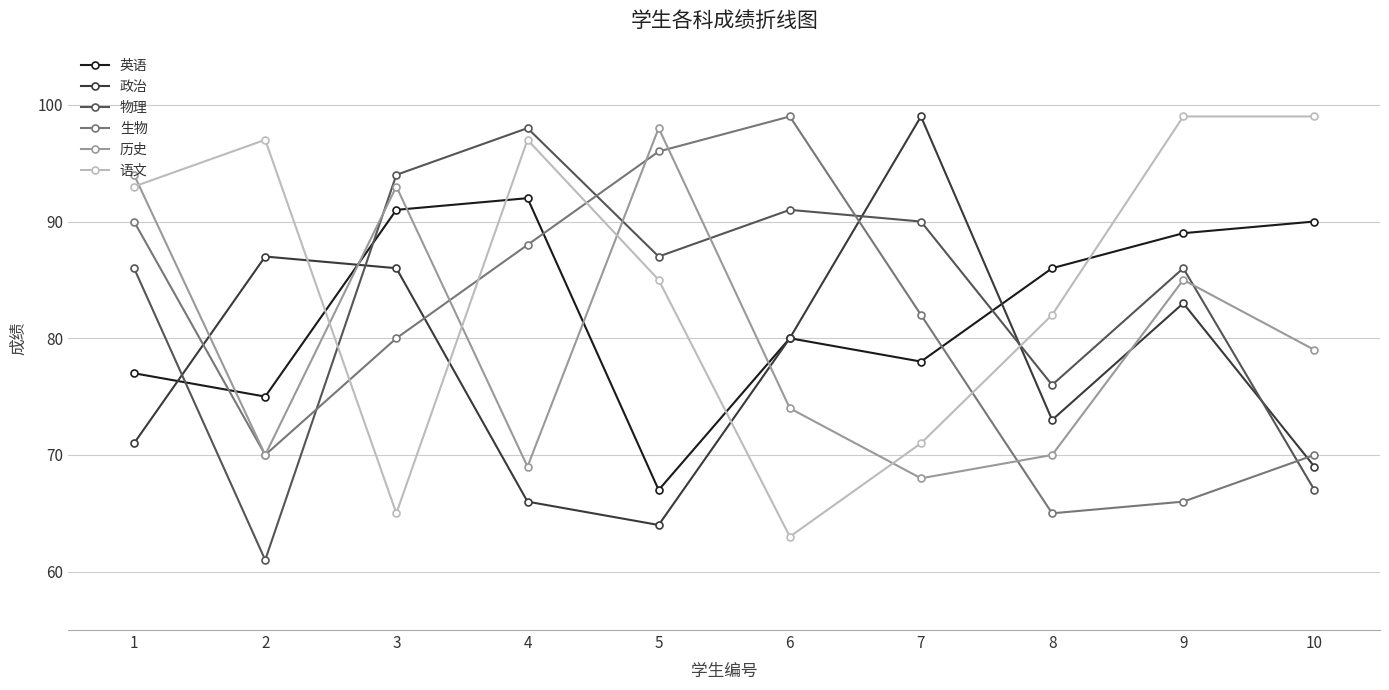

Between 3 and 7, which series saw the biggest shift?

历史